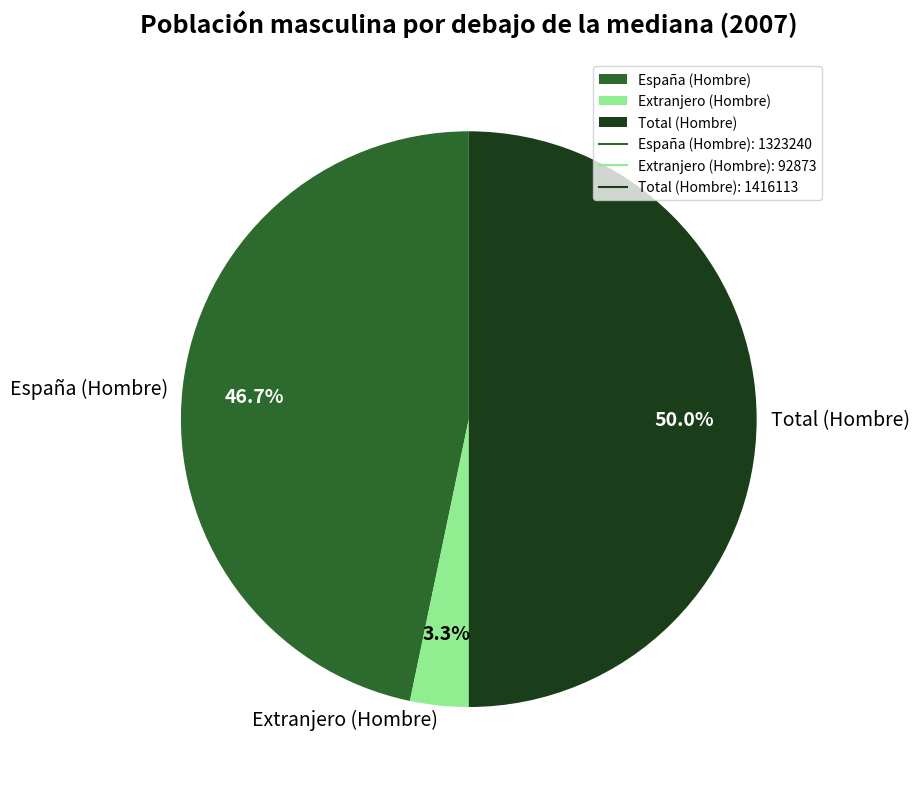

To the nearest percent, what percentage of the pie is Extranjero (Hombre)?

3%